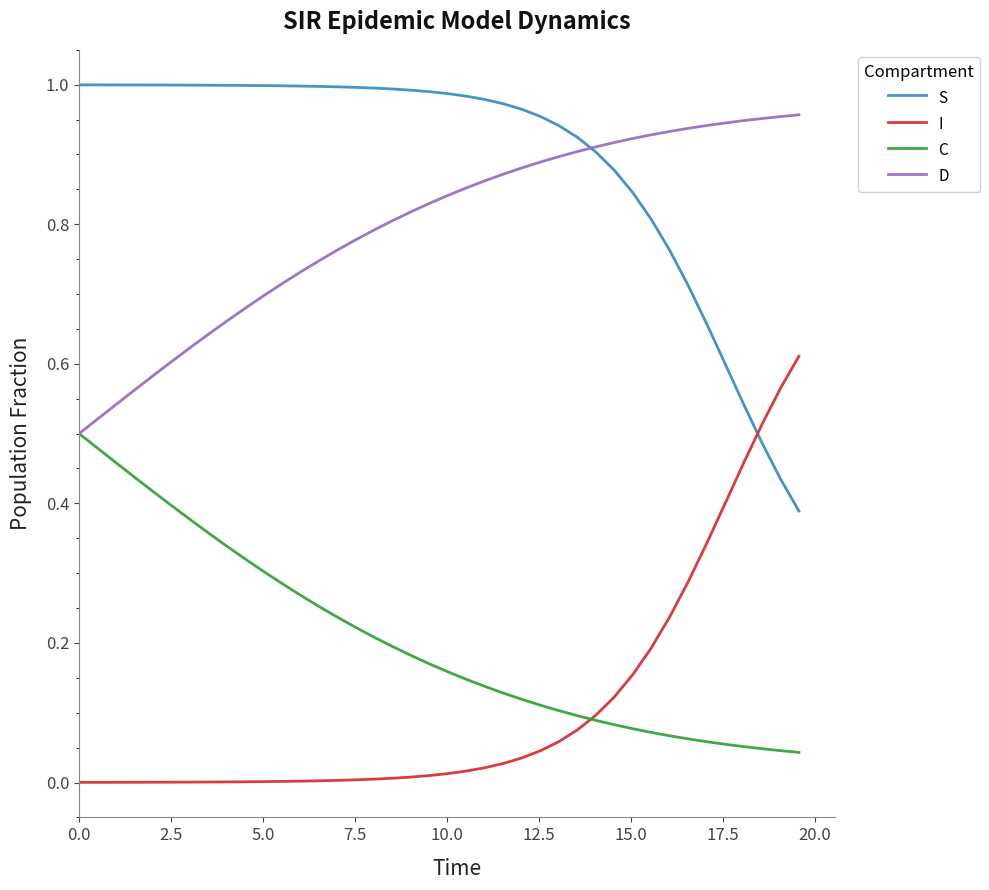

Which series has the largest total across all categories?

S